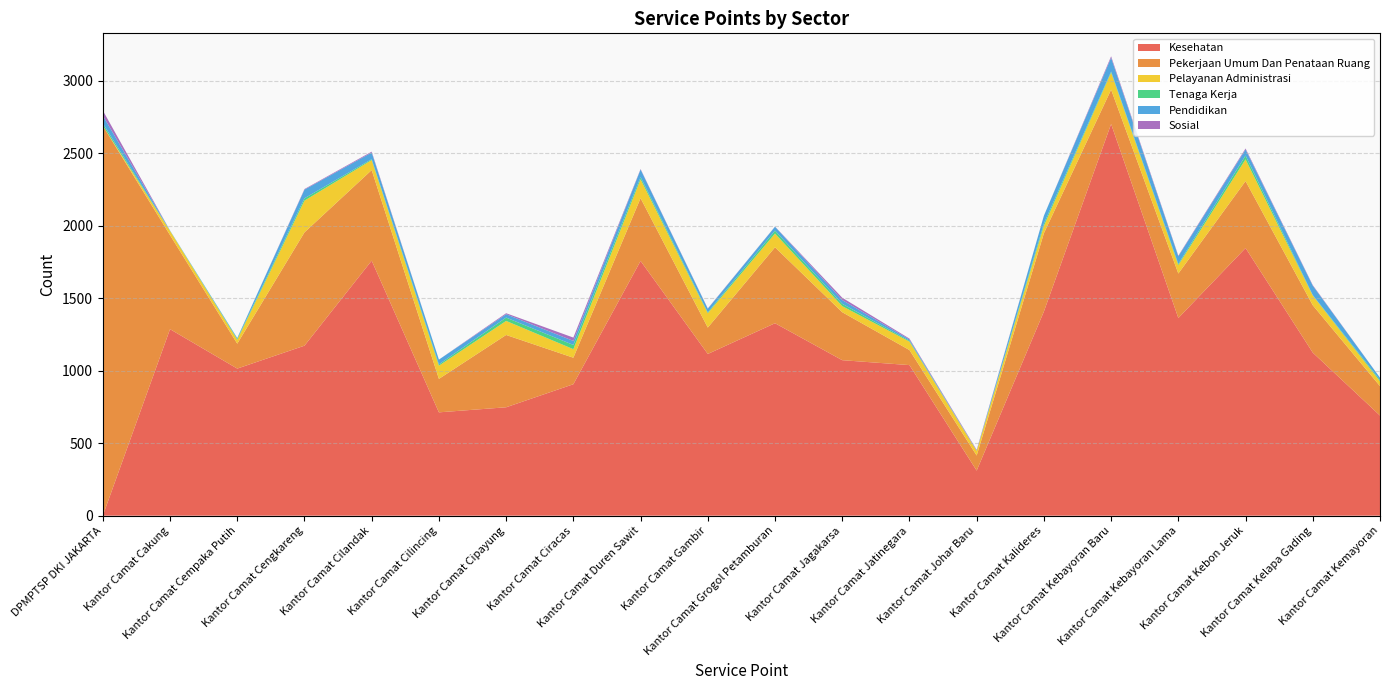

Reading left to right, extract all data points from this chart.

Kesehatan: 0	1287	1015	1173	1760	713	748	907	1758	1116	1328	1073	1039	311	1409	2703	1364	1847	1125	691
Pekerjaan Umum Dan Penataan Ruang: 2691	649	172	782	625	231	499	183	433	182	524	331	104	104	540	237	307	462	327	203
Pelayanan Administrasi: 0	29	27	219	69	91	97	59	130	99	95	42	58	32	51	118	58	150	67	33
Tenaga Kerja: 16	1	6	16	6	9	23	29	15	6	20	16	6	0	16	7	8	26	3	9
Pendidikan: 54	2	6	60	46	33	23	28	53	25	27	26	9	2	54	95	53	42	65	16
Sosial: 35	0	0	4	6	0	7	23	3	2	1	16	6	5	0	10	4	7	4	0